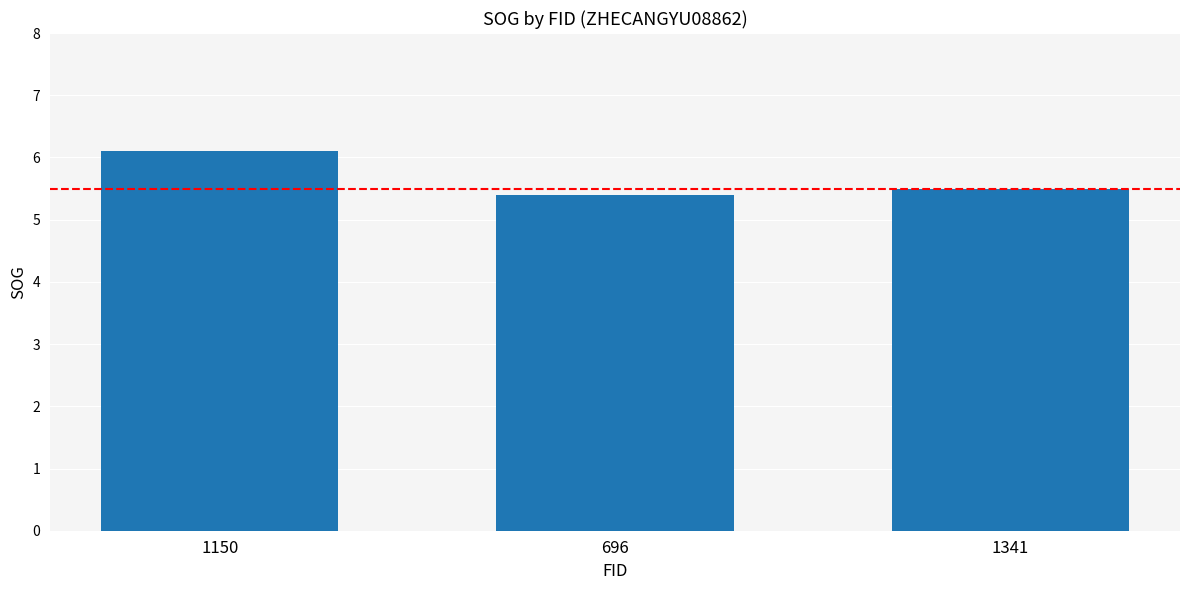

Which label corresponds to the smallest value in the chart?

696